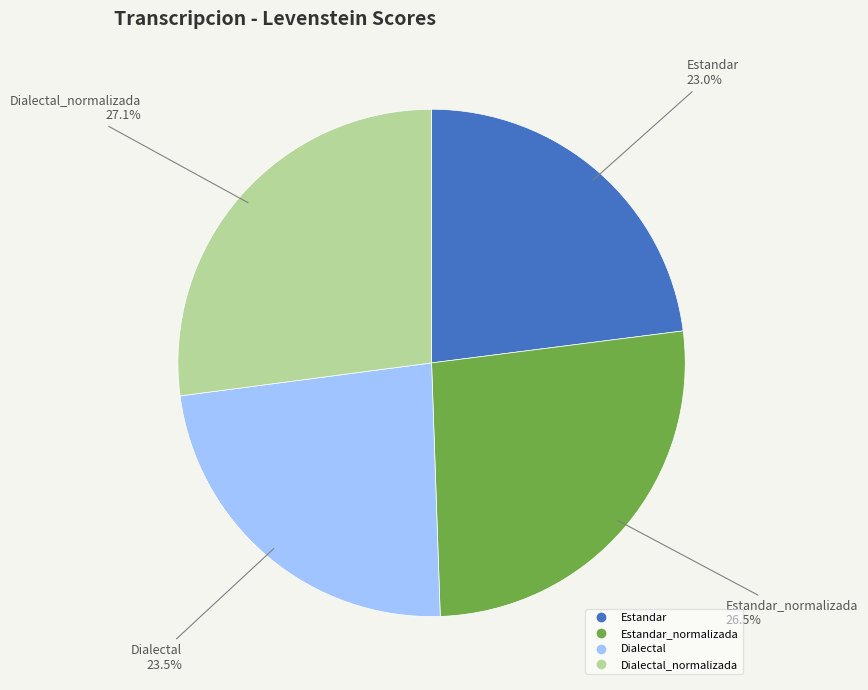

Count the number of slices in the pie.

4